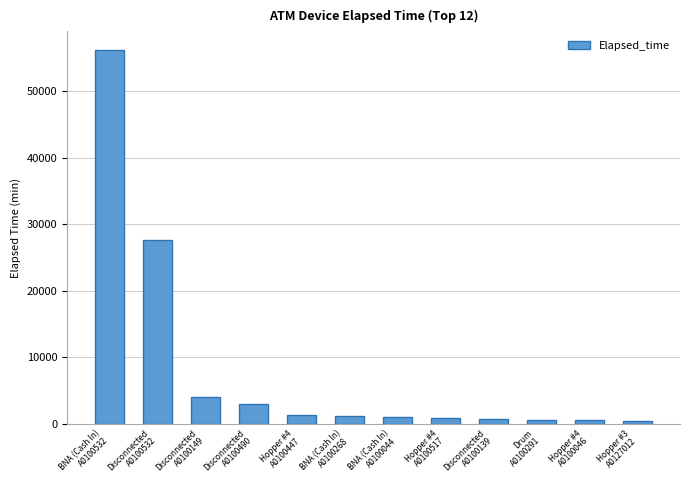

What is the sum of the values at Disconnected
A0100139 and Hopper #3
A0127012?

1260